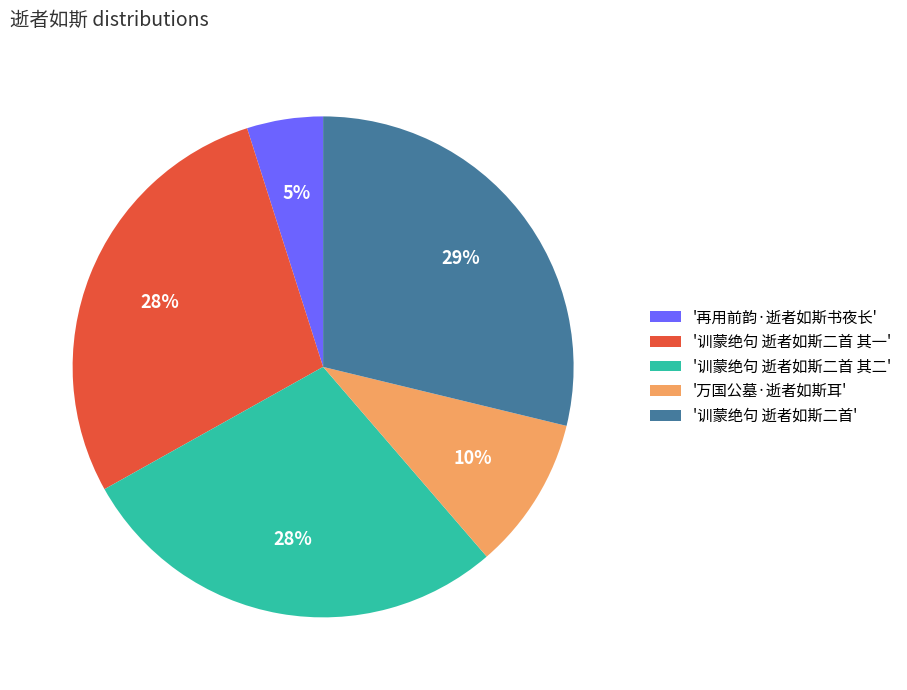

How many segments does this pie chart have?

5